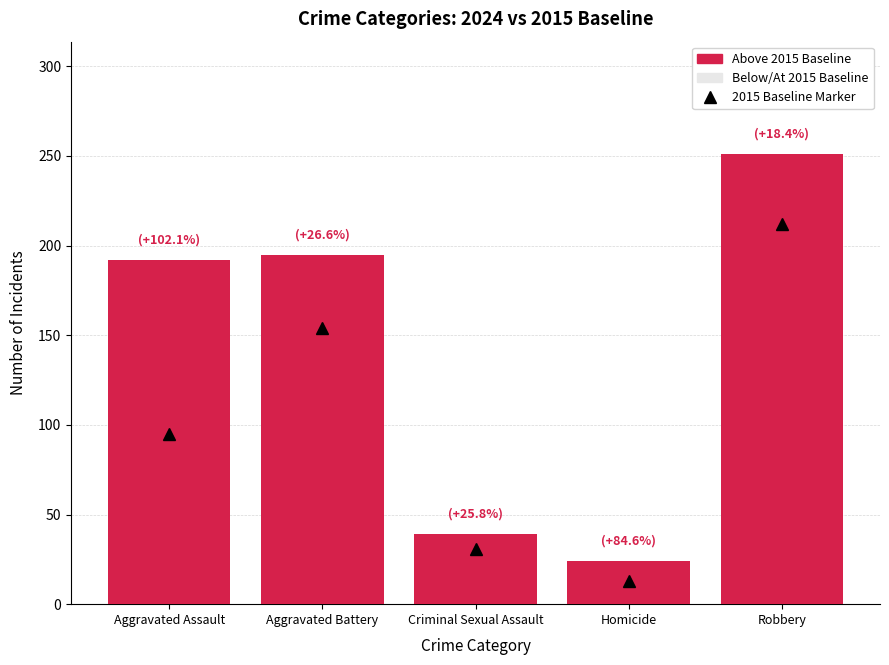

Is it true that the value at Aggravated Battery is 234?

False